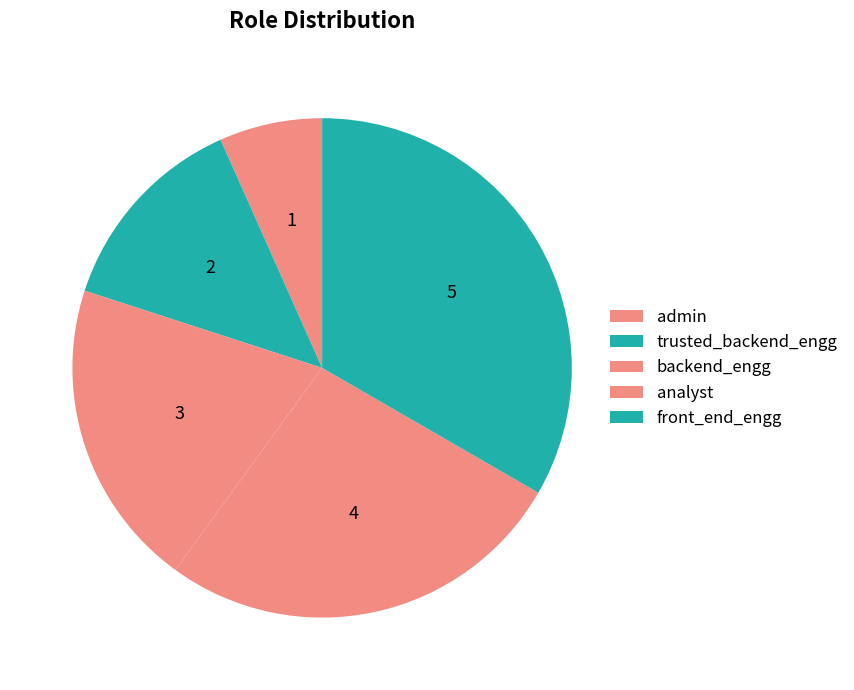

Which slice is the smallest?

admin